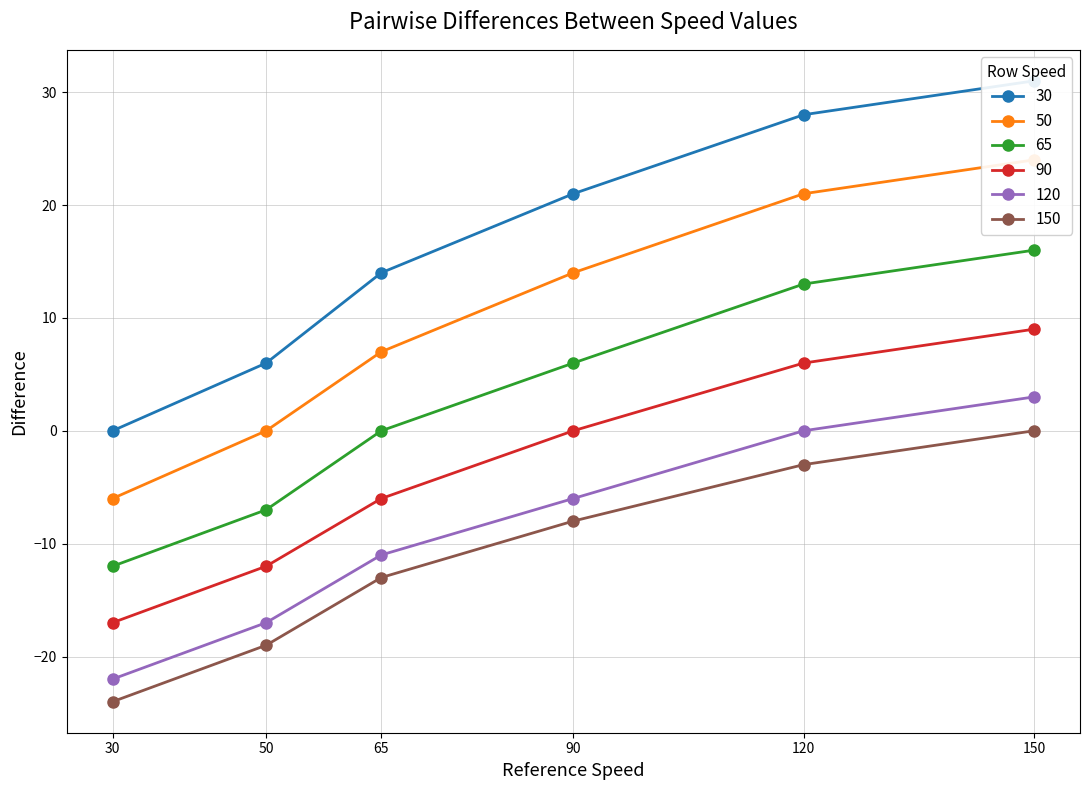

What are all the series names shown in the legend?

30, 50, 65, 90, 120, 150